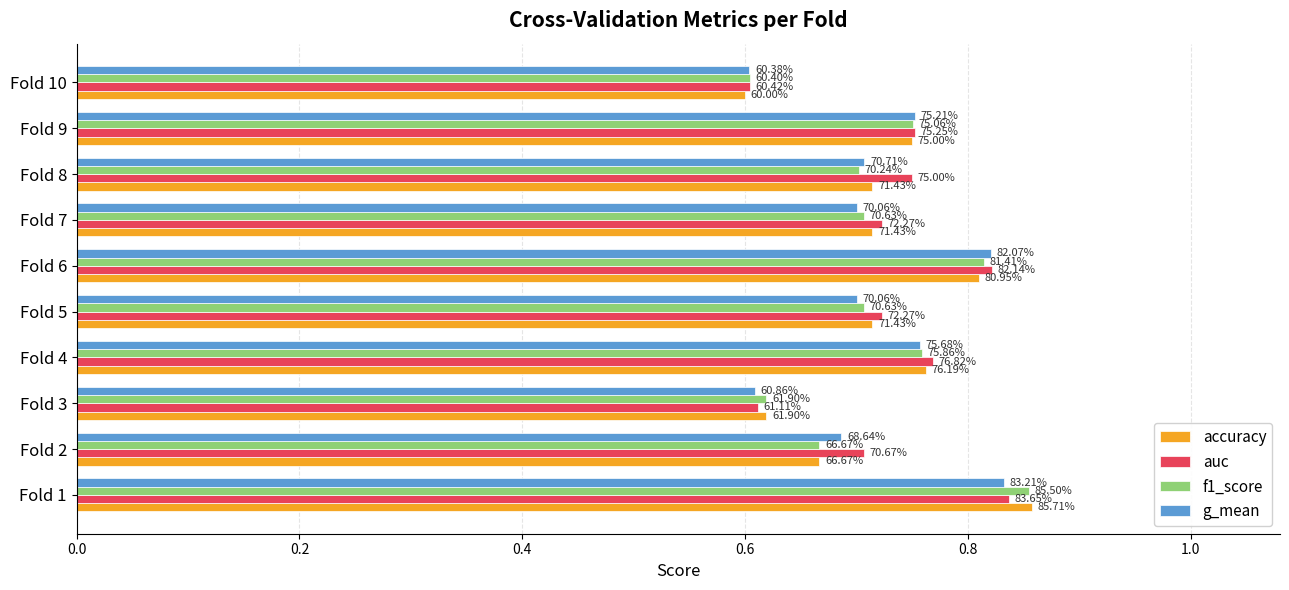

What are all the series names shown in the legend?

accuracy, auc, f1_score, g_mean